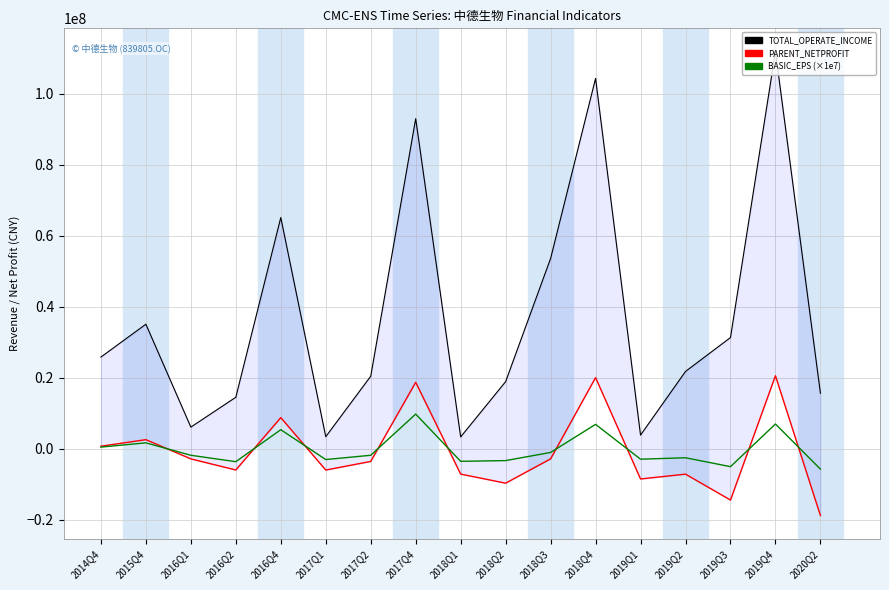

At how many categories does at least one series exceed -4489972?

17